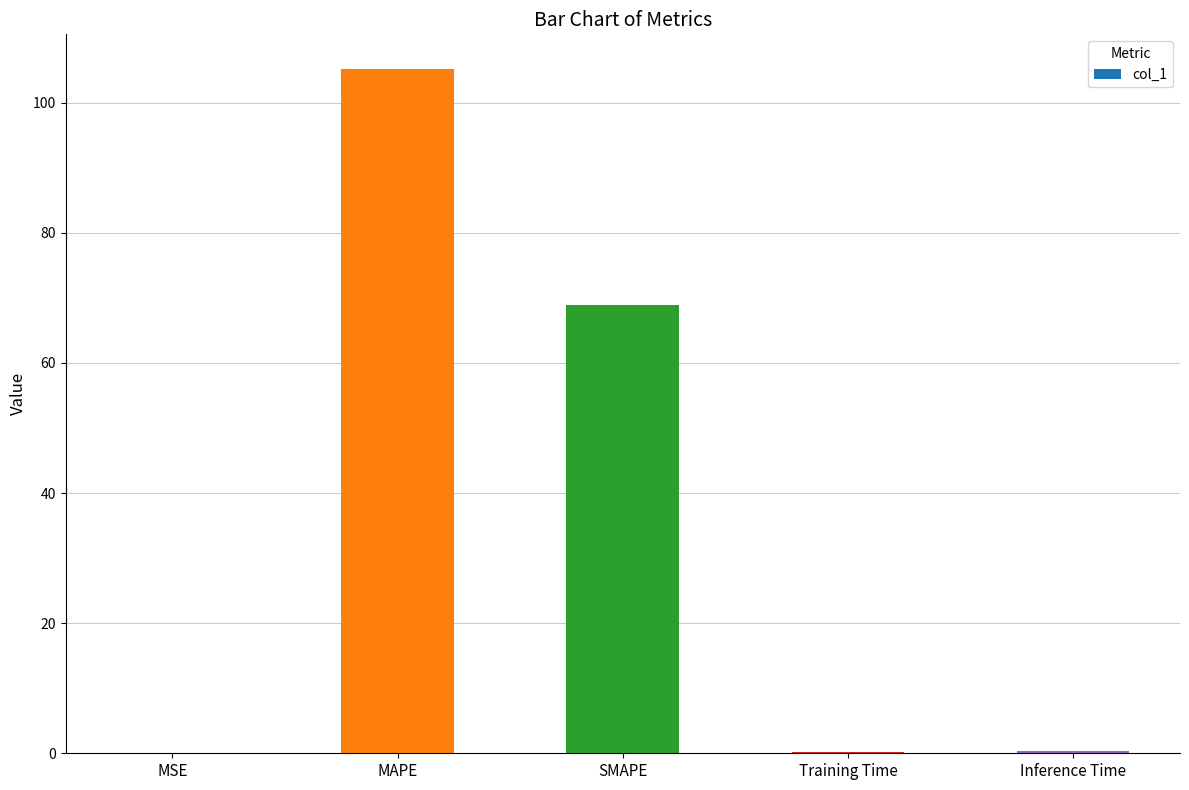

Does the chart contain stacked bars?

No